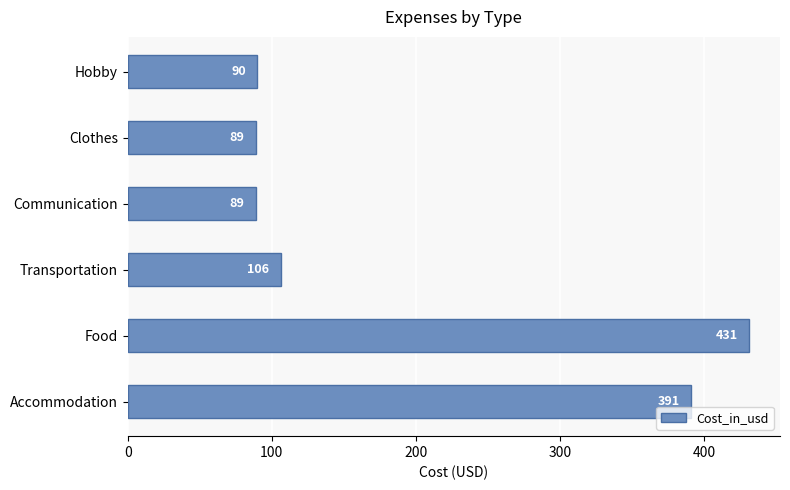

What is the smallest value displayed?

89